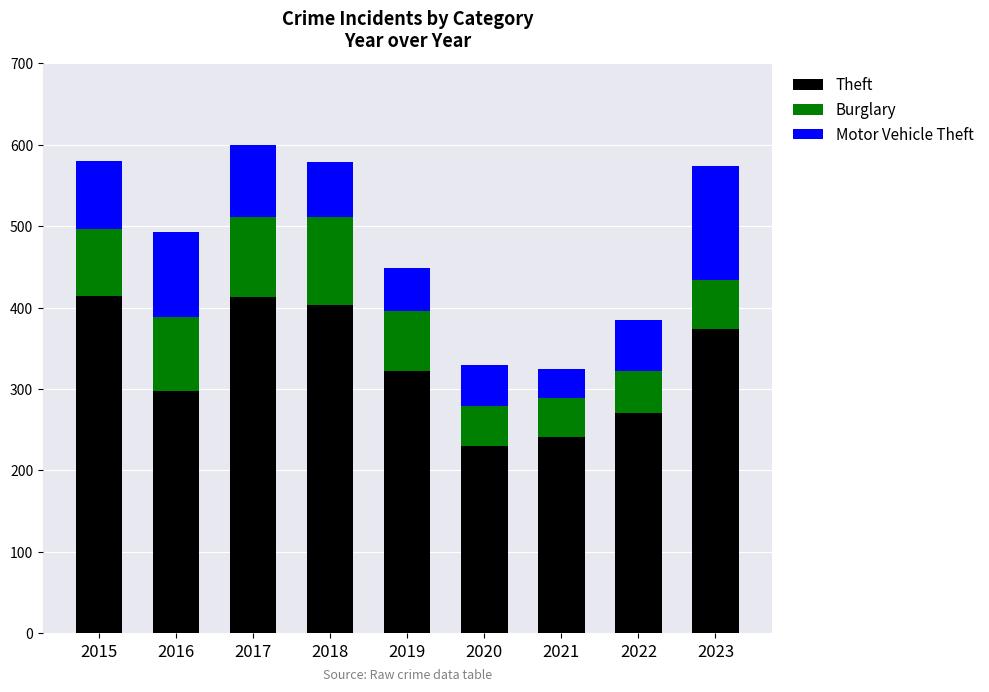

What is the minimum value for Theft?

230